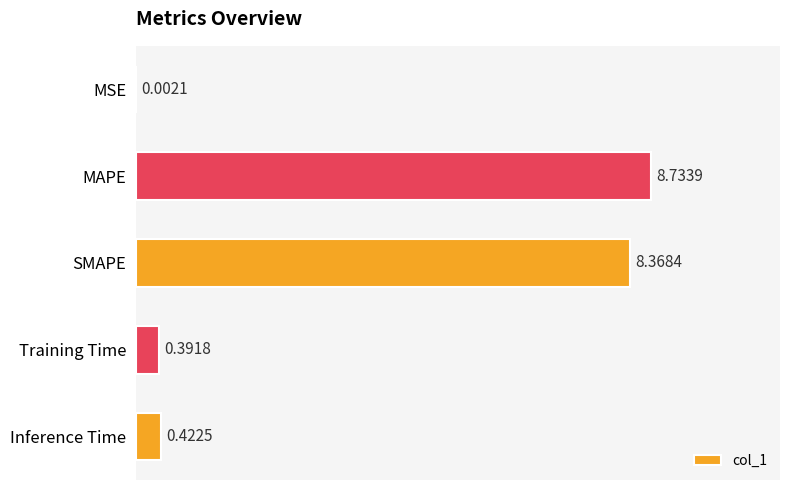

Which category has the highest value across all series?

MAPE